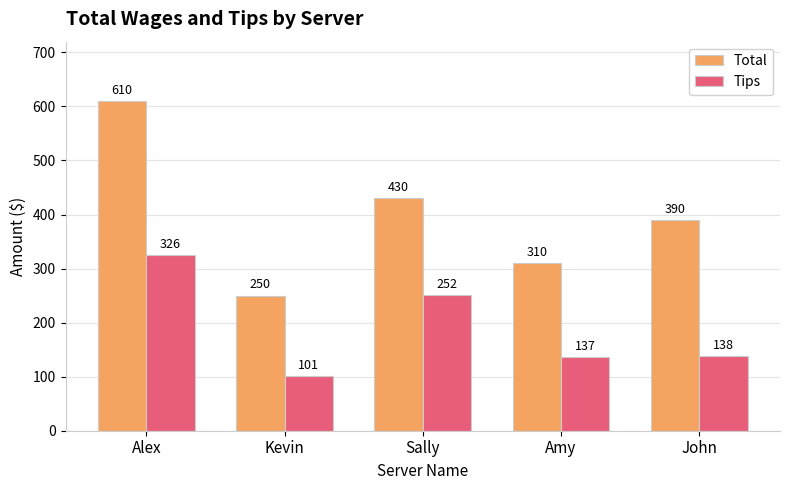

How many bars are there in total?

10